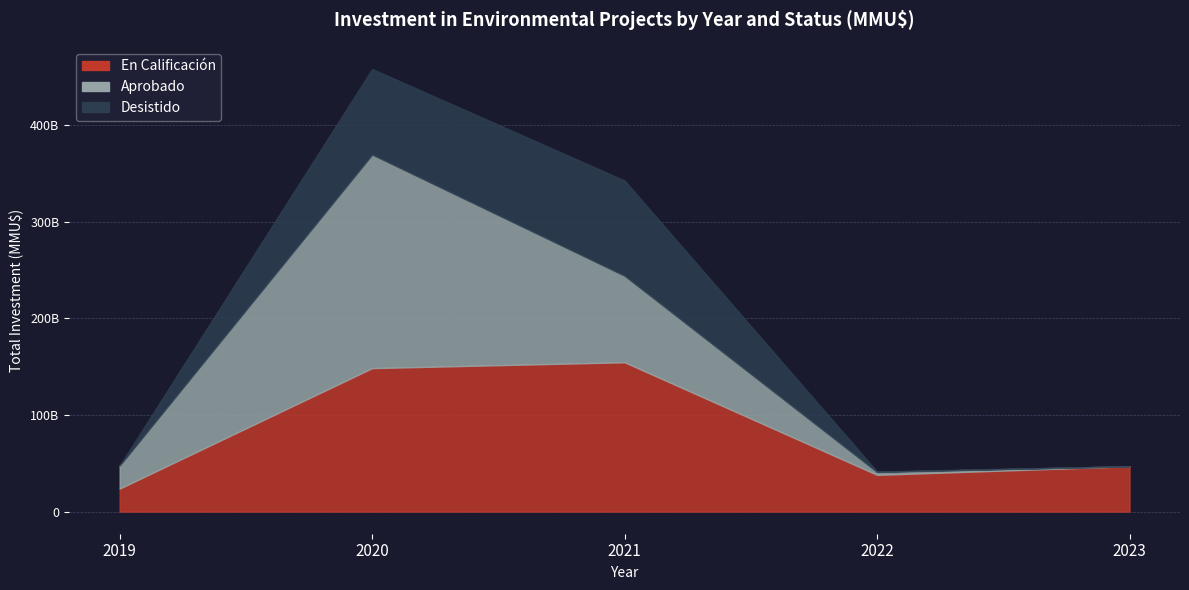

How many data points in Aprobado are less than 3?

2